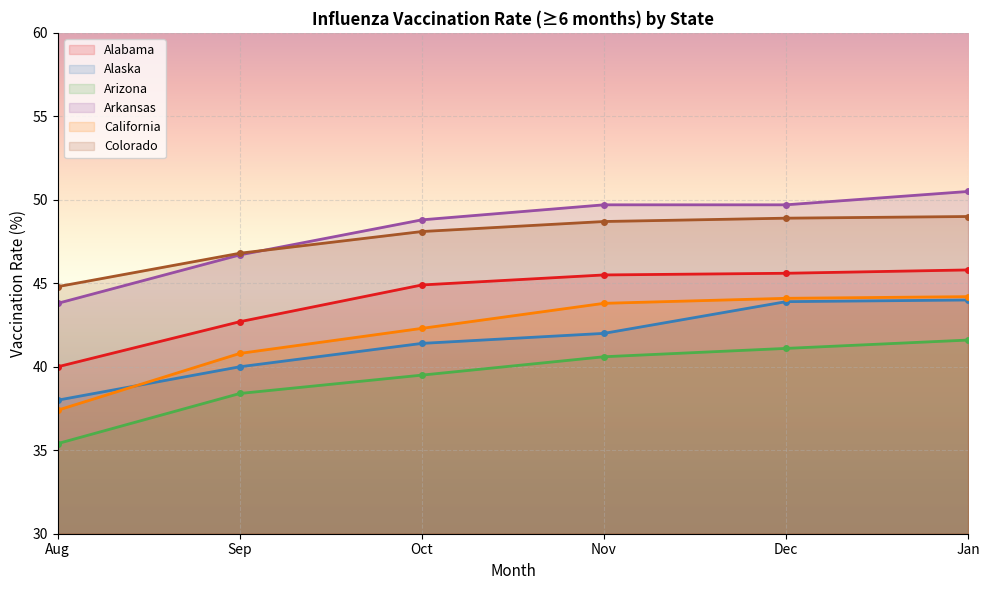

List the labels in order of Arizona value, smallest first.

Aug, Sep, Oct, Nov, Dec, Jan